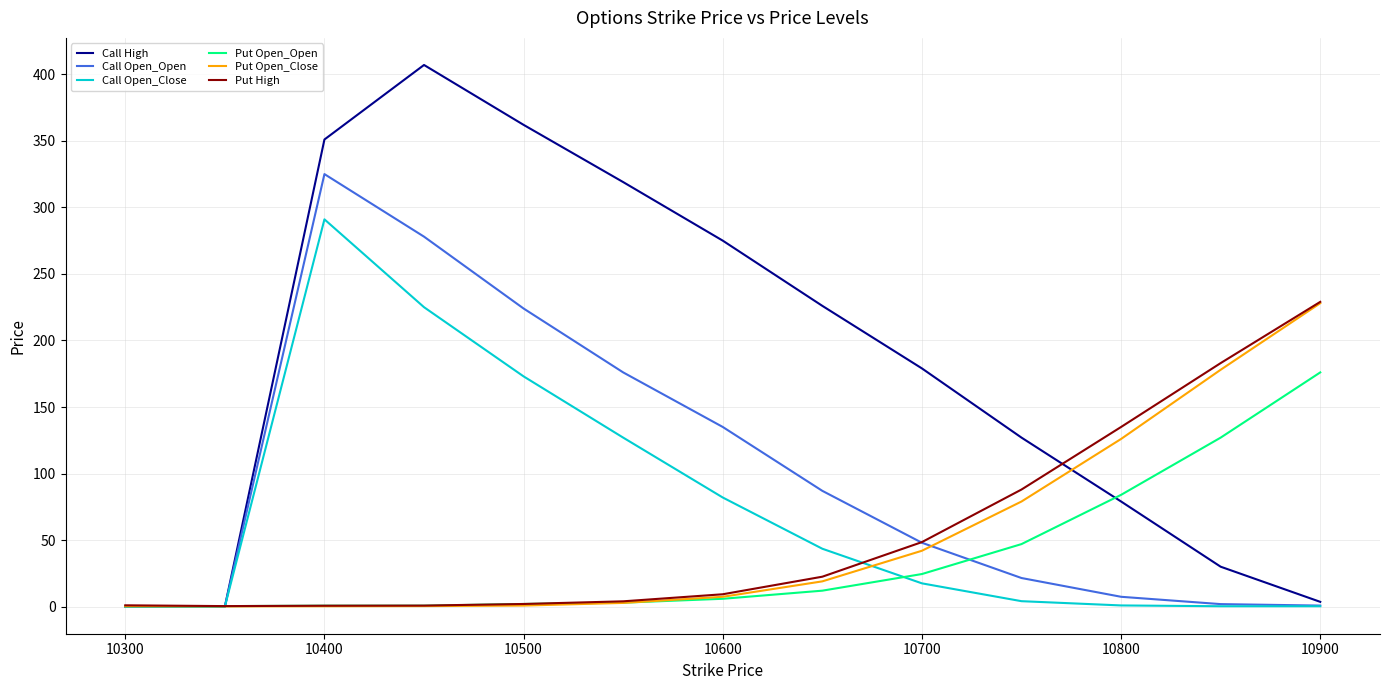

Which series has the largest total across all categories?

Call High